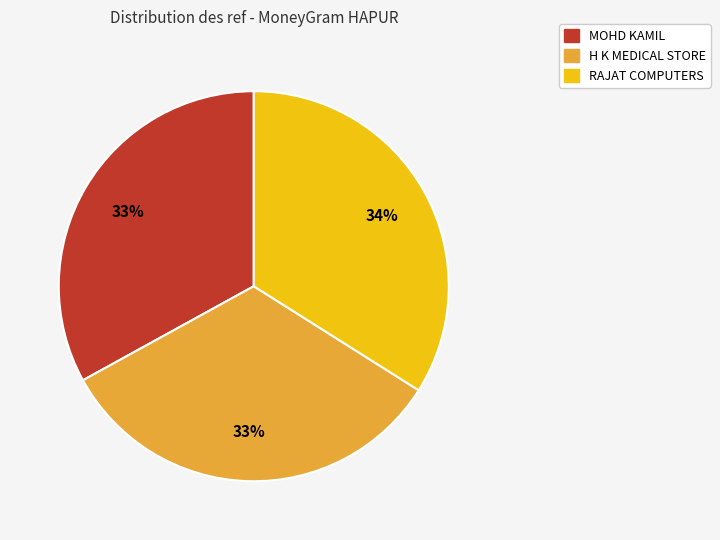

How many slices are in this pie chart?

3